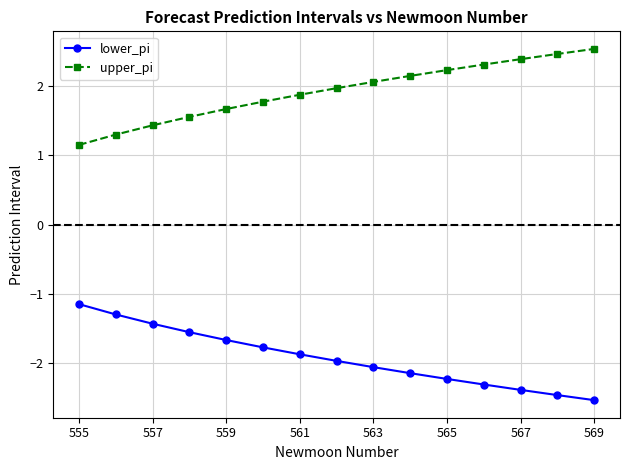

Which series has the largest total across all categories?

upper_pi